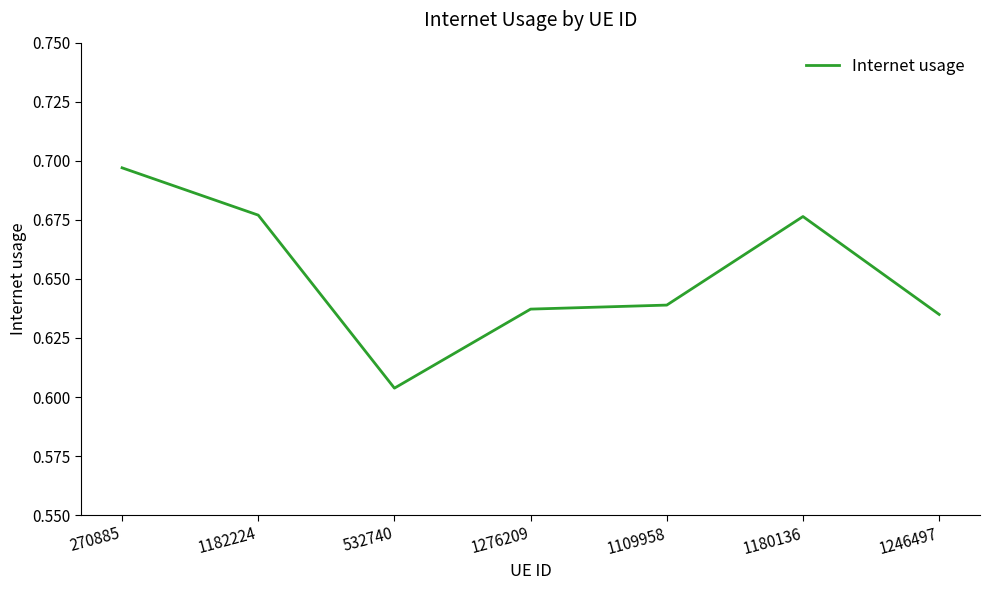

What is the sum of all values?

4.6